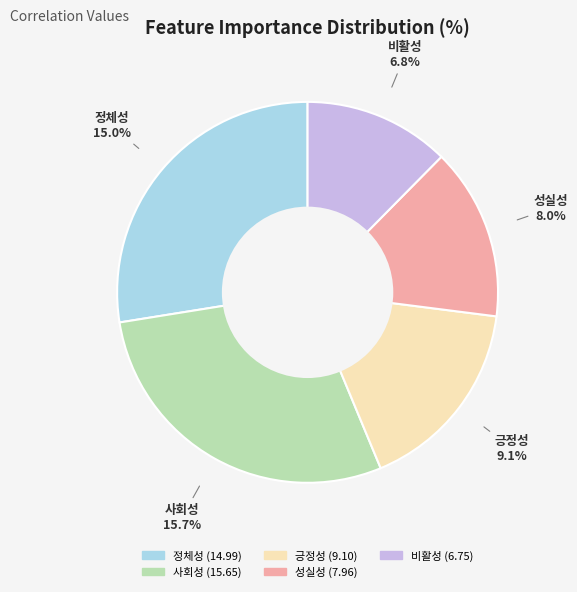

Approximately how many times larger is the value at 긍정성 compared to 성실성?

1.1